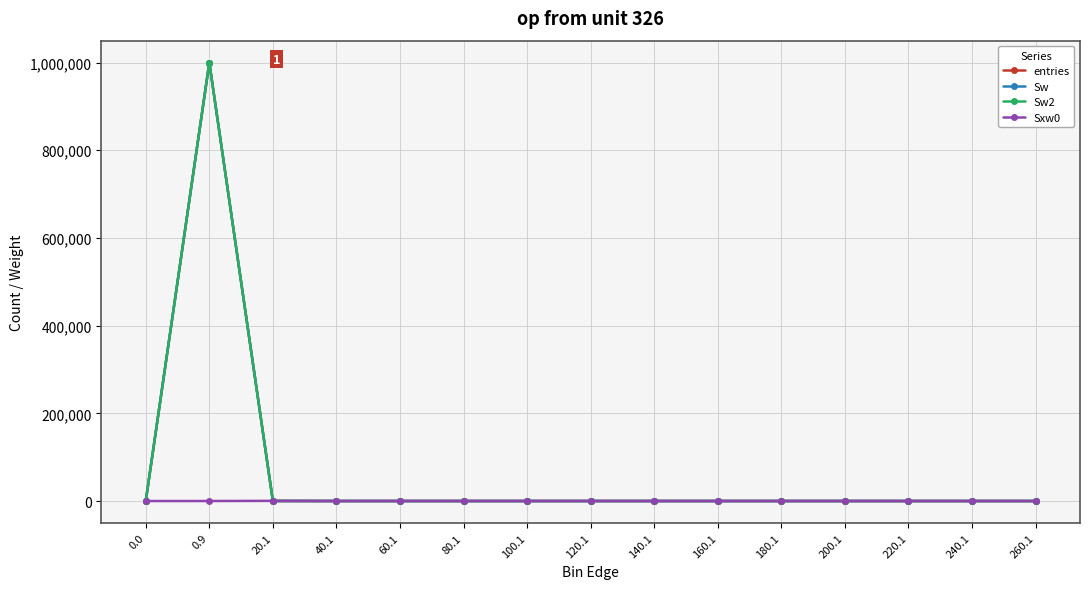

At how many categories does at least one series exceed 210313?

1